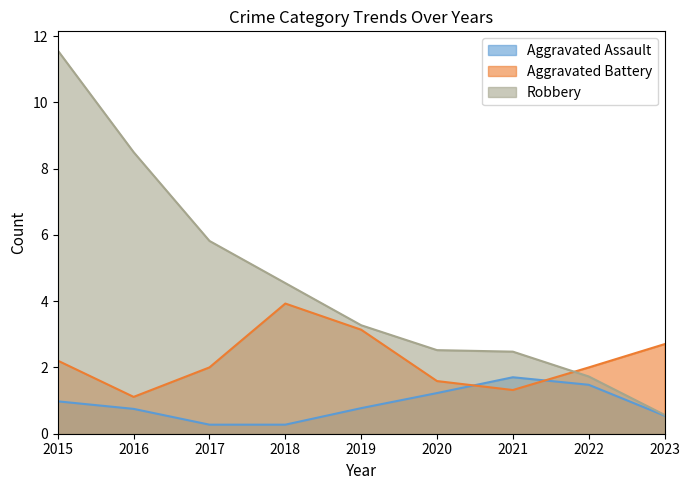

At 2018, list the series in order from largest to smallest.

Robbery, Aggravated Battery, Aggravated Assault